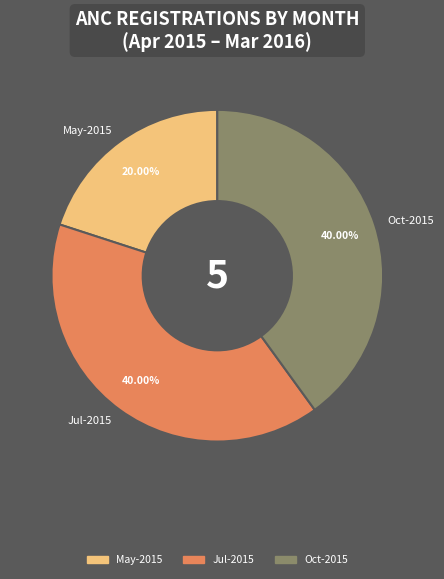

Which category has the smallest portion of the pie?

May-2015